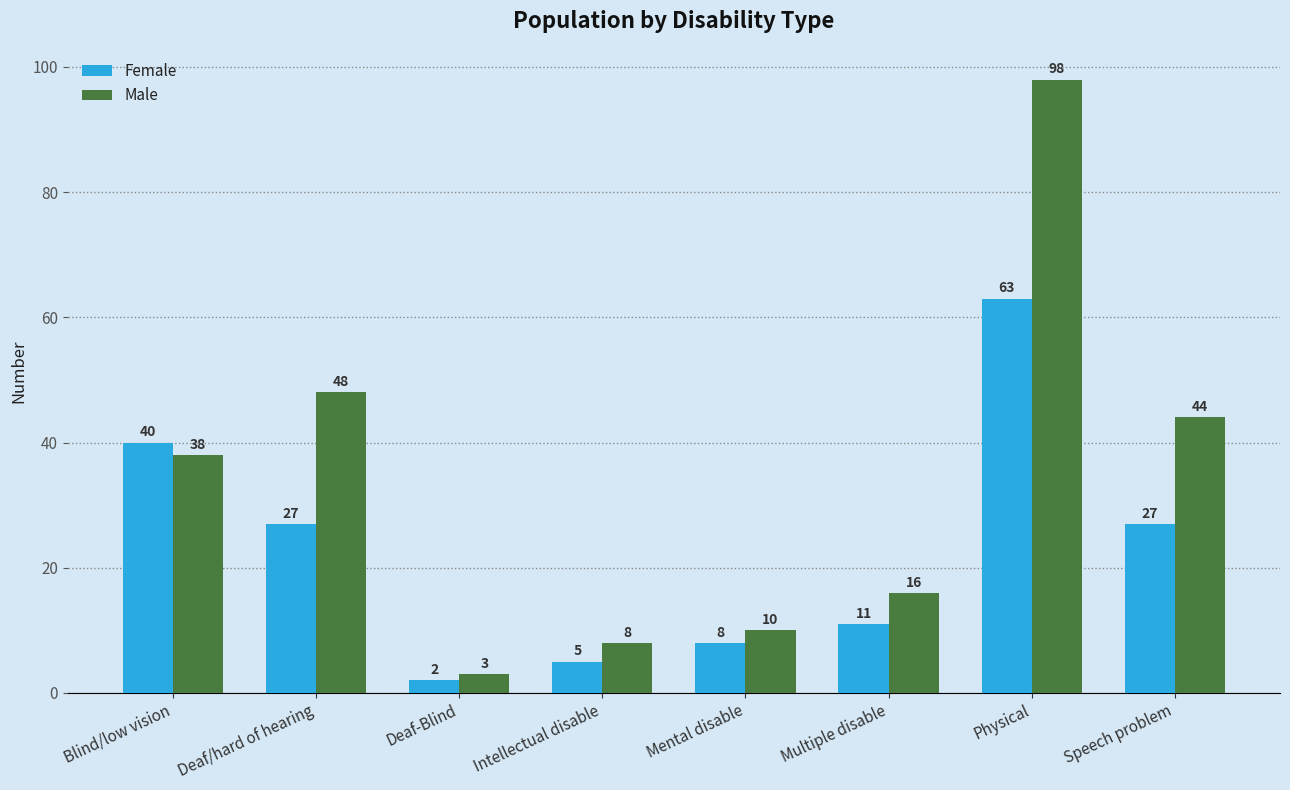

Reading left to right, list all the values displayed in this chart.

Female: Blind/low vision=40	Deaf/hard of hearing=27	Deaf-Blind=2	Intellectual disable=5	Mental disable=8	Multiple disable=11	Physical=63	Speech problem=27
Male: Blind/low vision=38	Deaf/hard of hearing=48	Deaf-Blind=3	Intellectual disable=8	Mental disable=10	Multiple disable=16	Physical=98	Speech problem=44